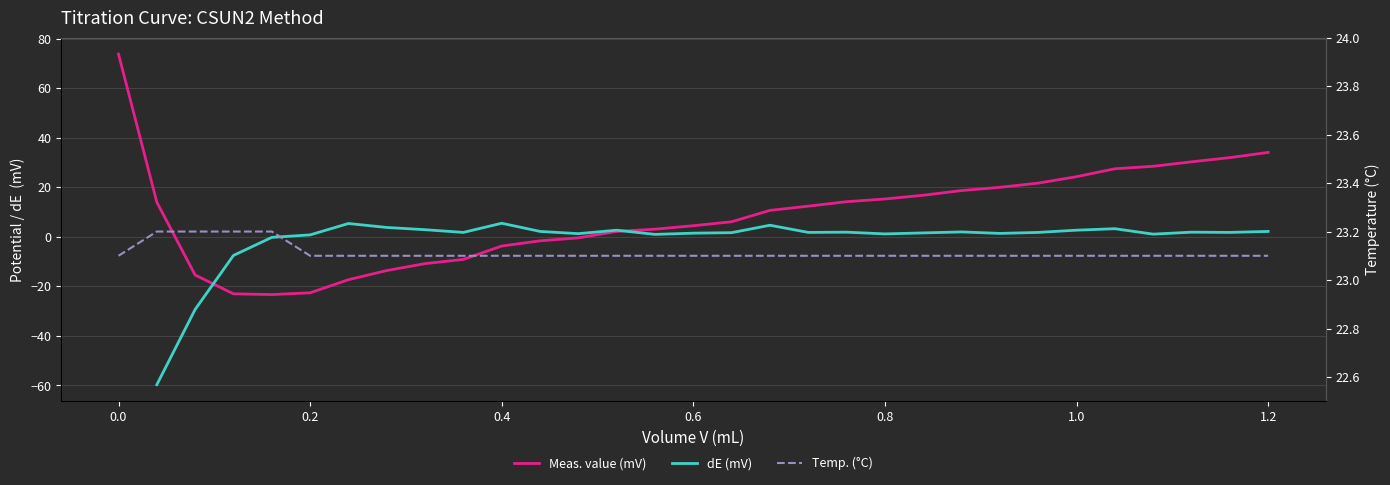

How many lines are shown in the chart?

3